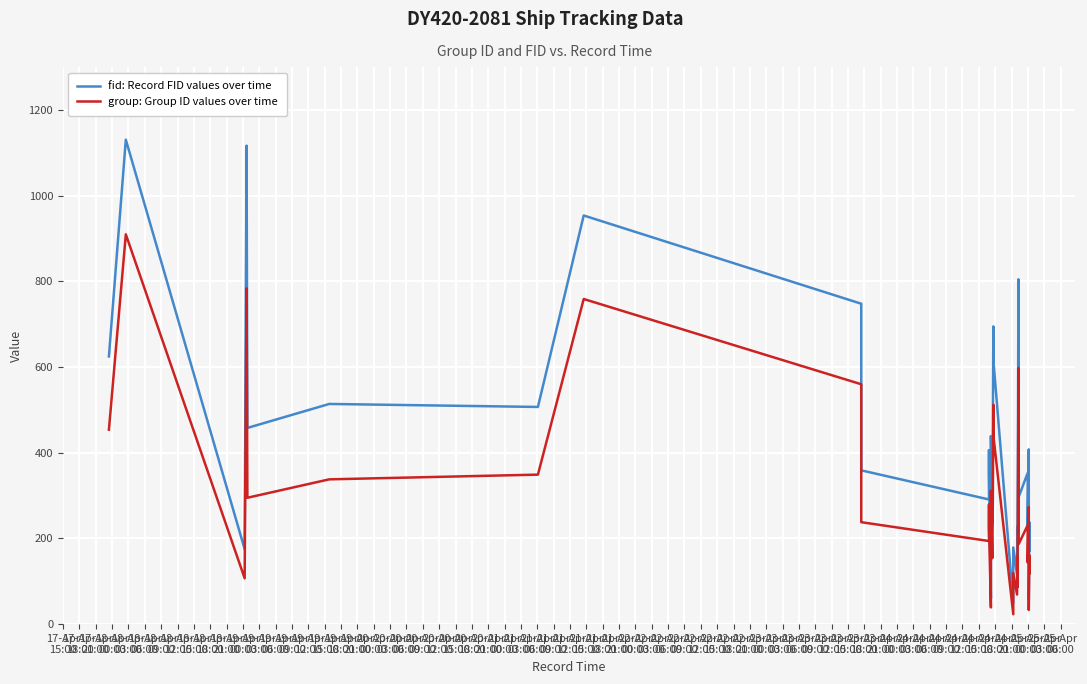

True or false: fid: Record FID values over time has a value of 679 at 20-Apr
00:00.

False